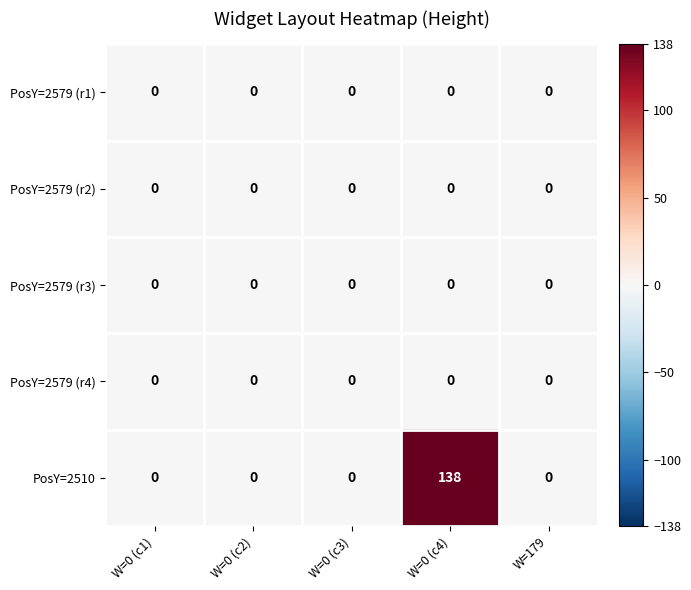

At which label does PosY=2510 reach its peak?

W=0 (c4)